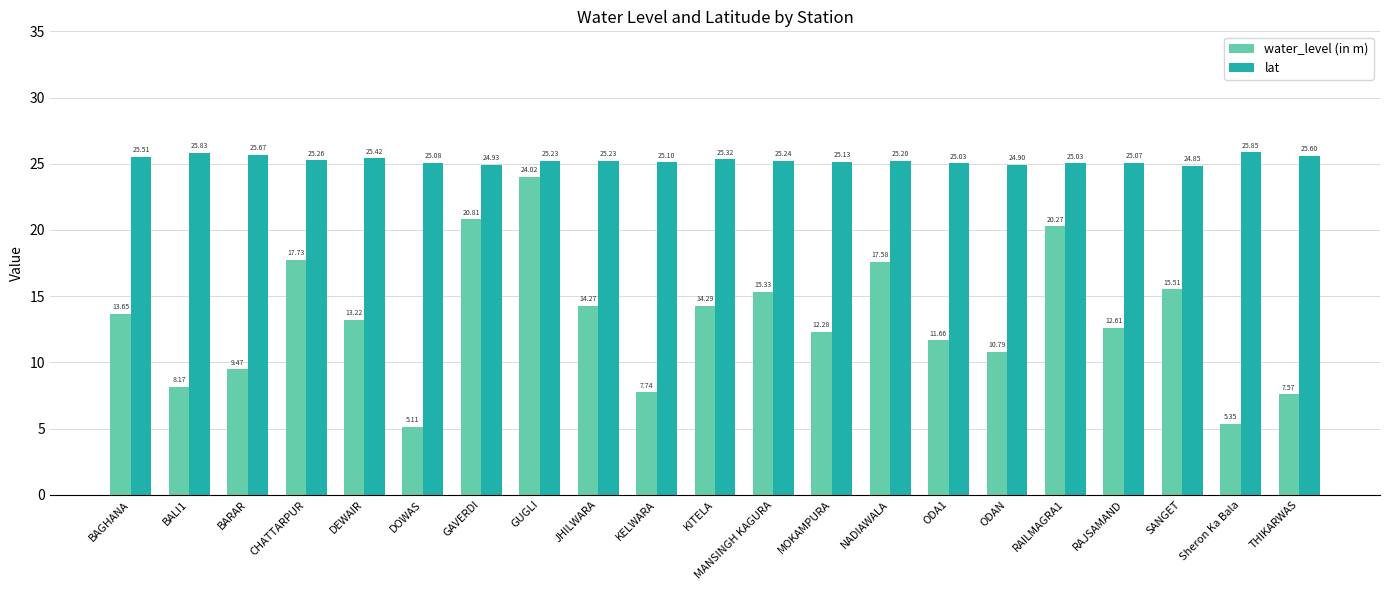

Is it true that lat equals 8.6 at BALI1?

False